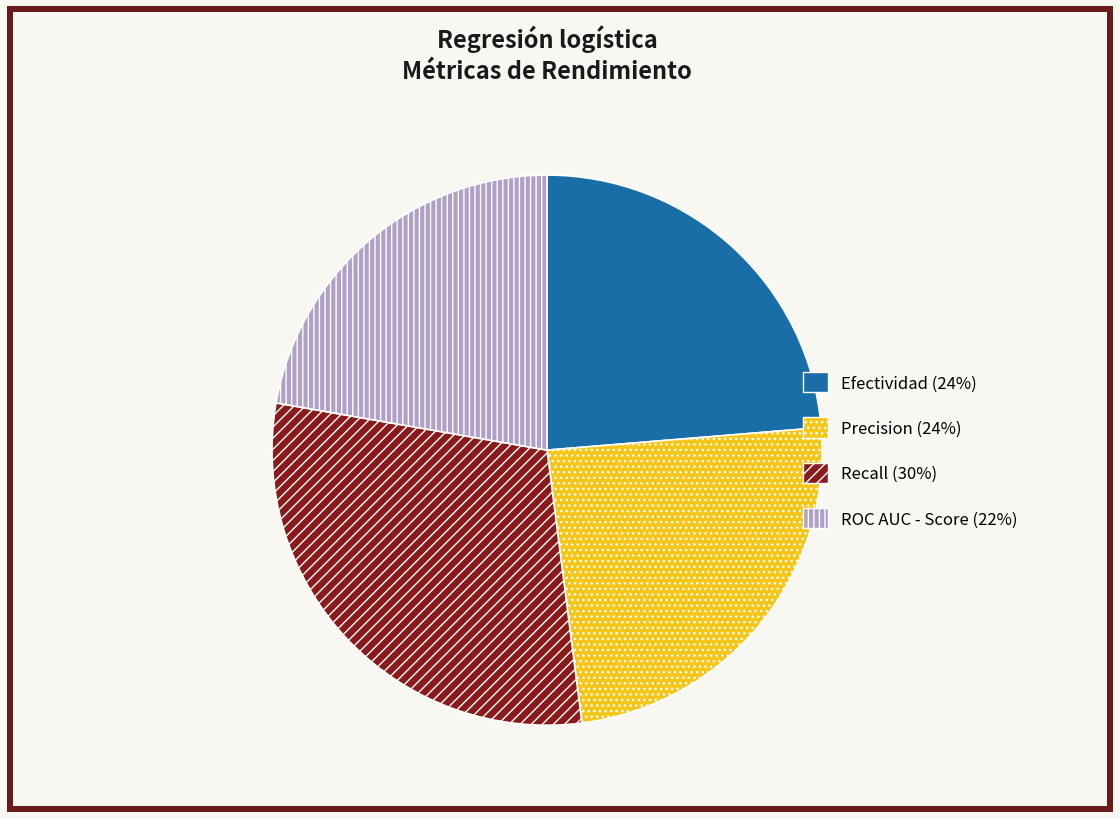

Count the number of slices in the pie.

4